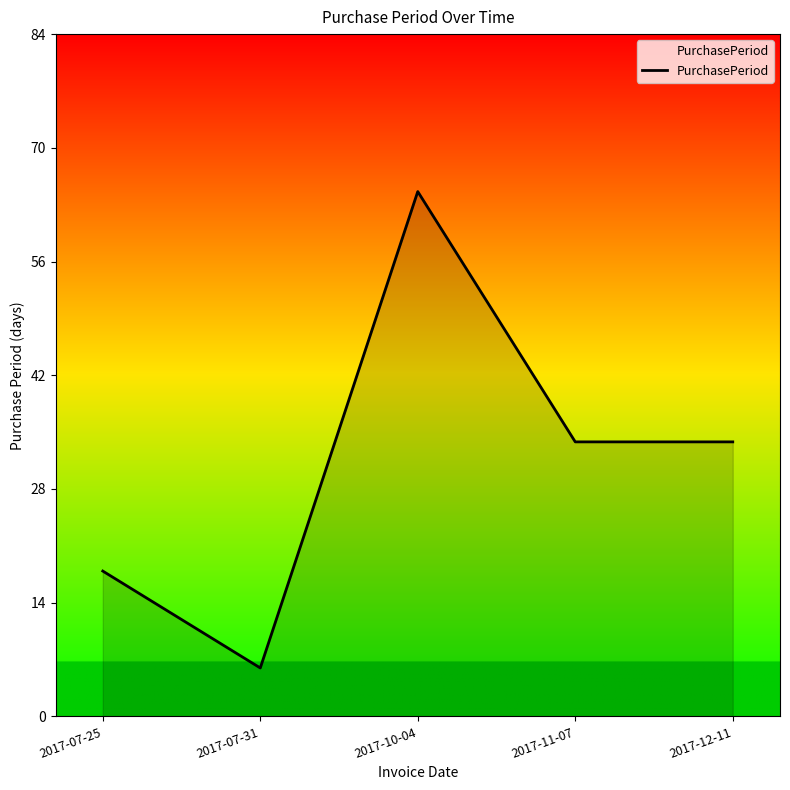

What is the difference between the second highest and minimum values?

28